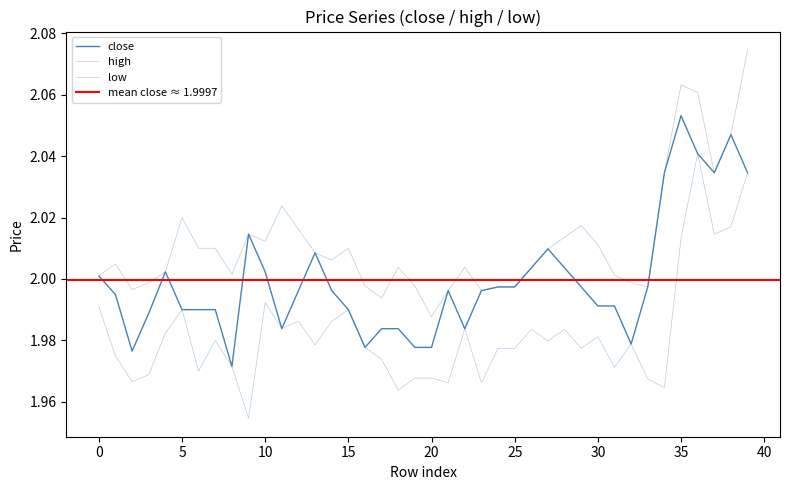

List the series in order of their overall mean, lowest first.

low, close, high